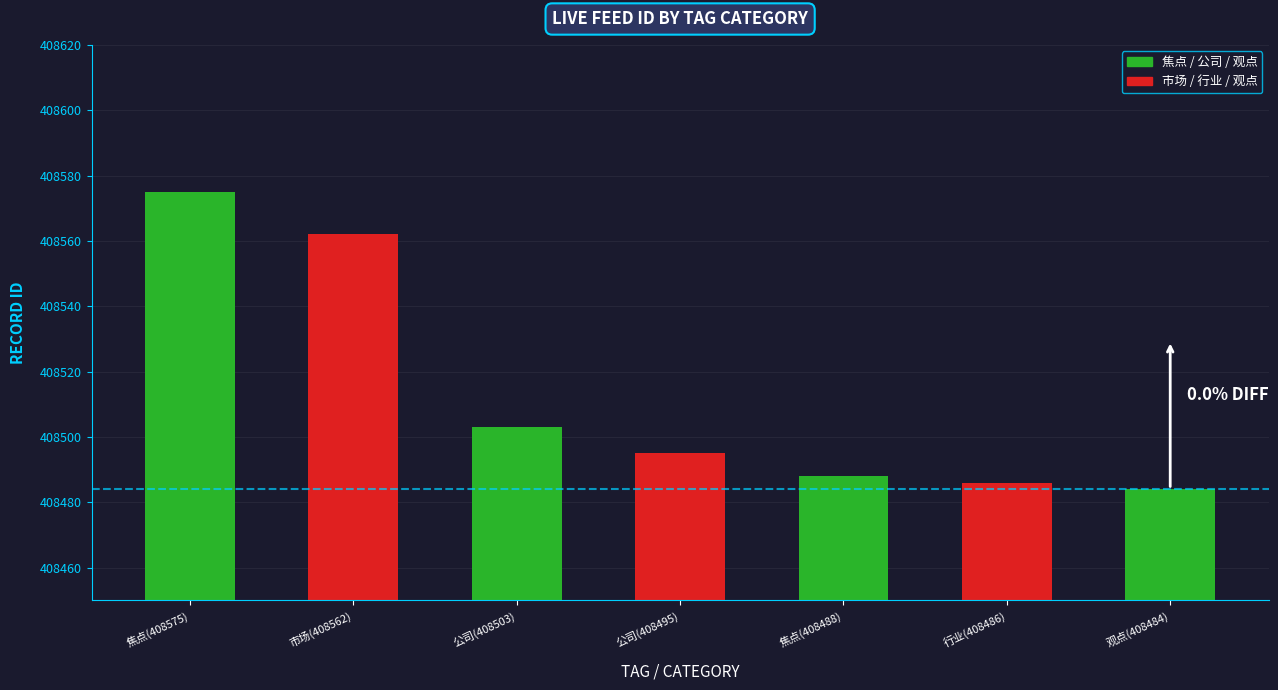

At which label does the data first exceed 408495?

焦点(408575)